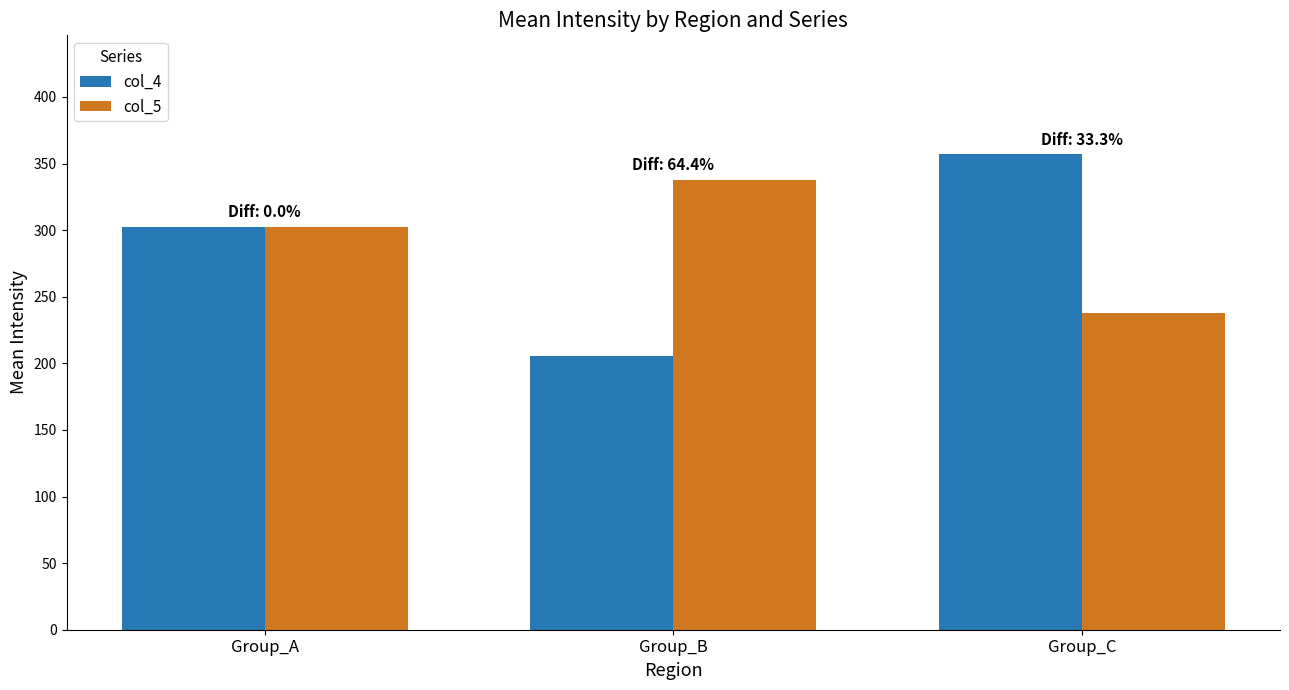

What value does the col_4 series have at Group_C?

357.0